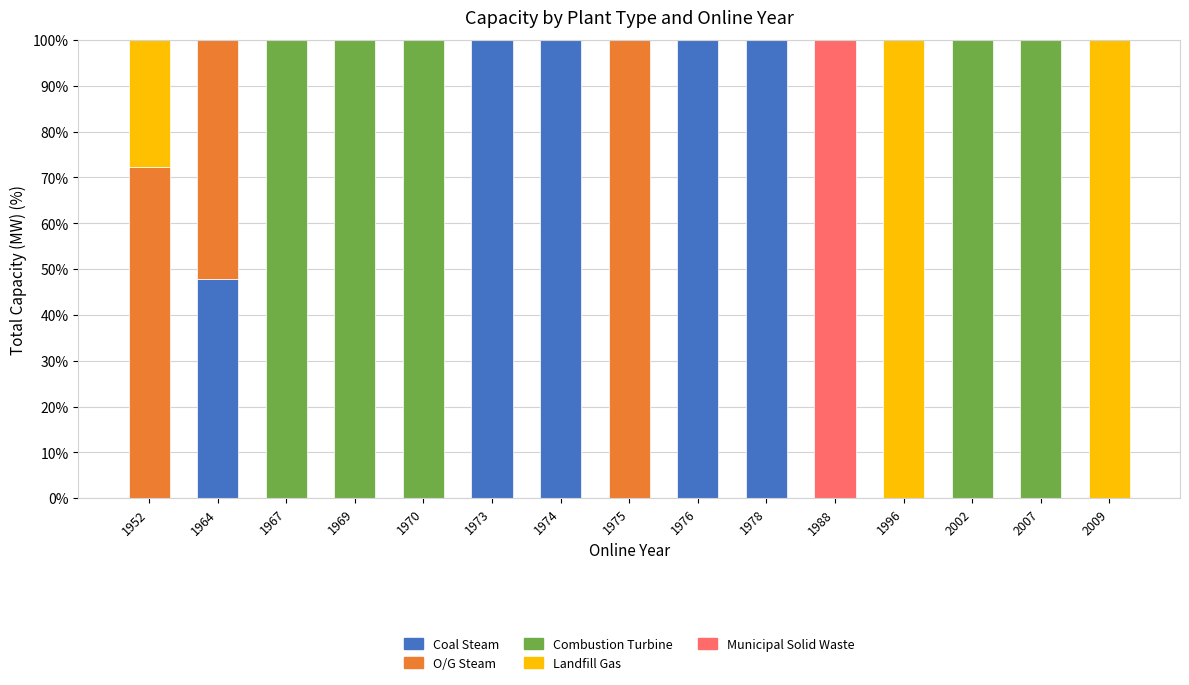

What is the maximum value for Coal Steam?

100.0